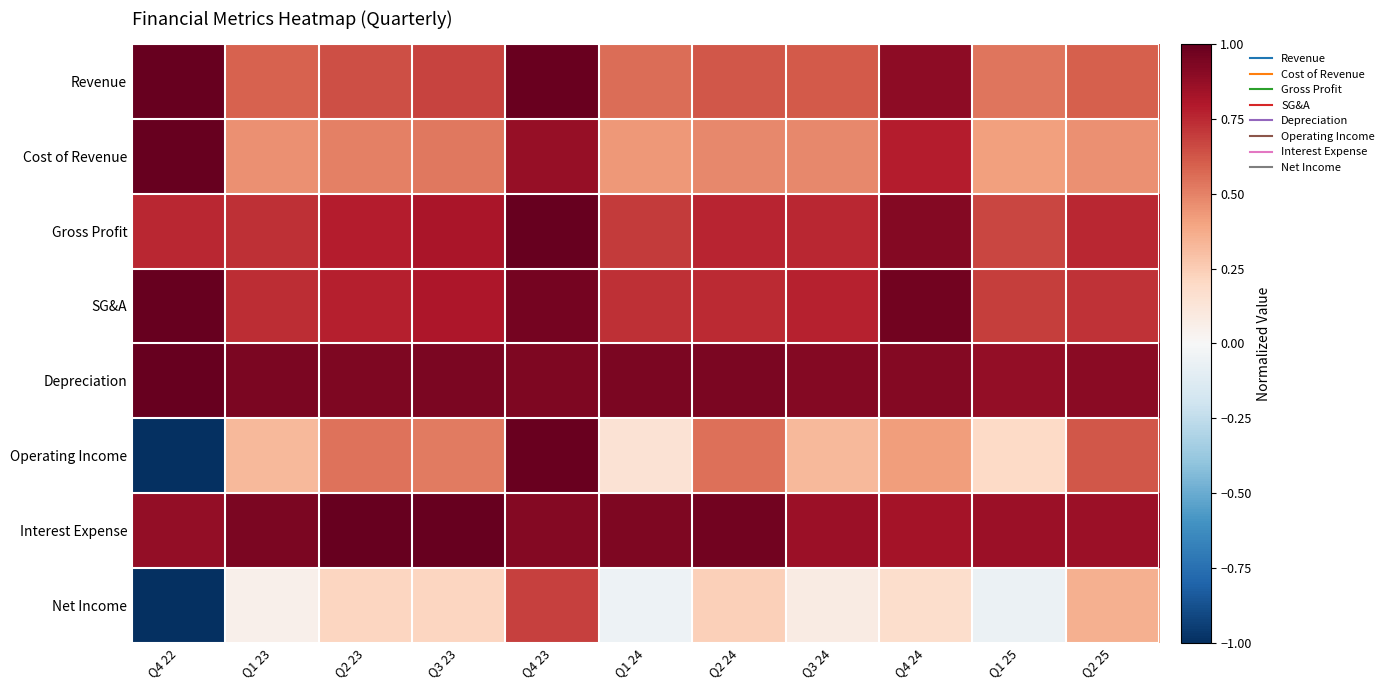

At which category is the sum across all series the highest?

Q4 23